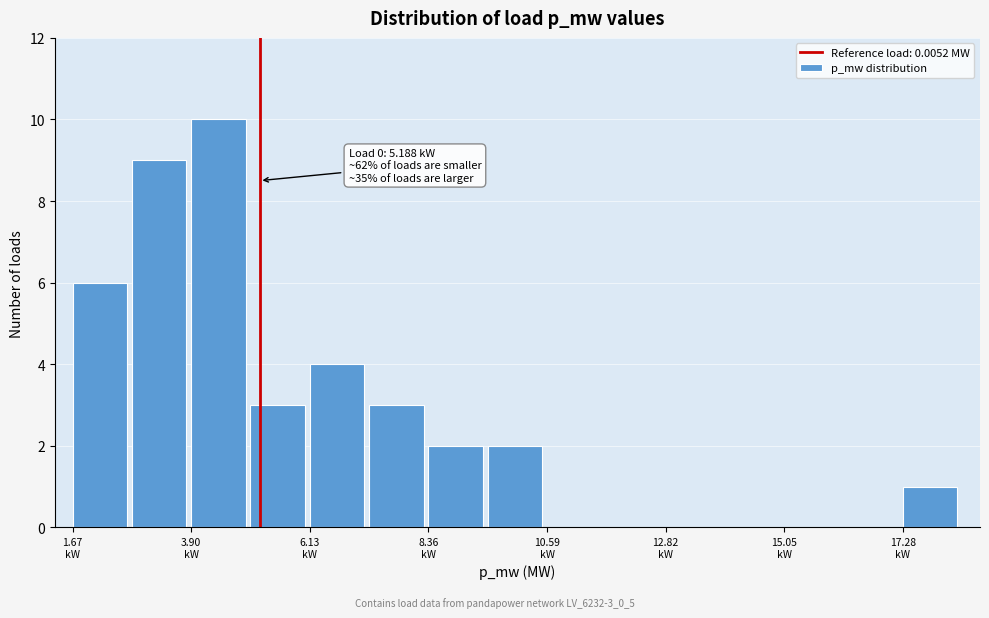

Read against the x-axis, roughly where is the centre of the tallest bar?

4.5